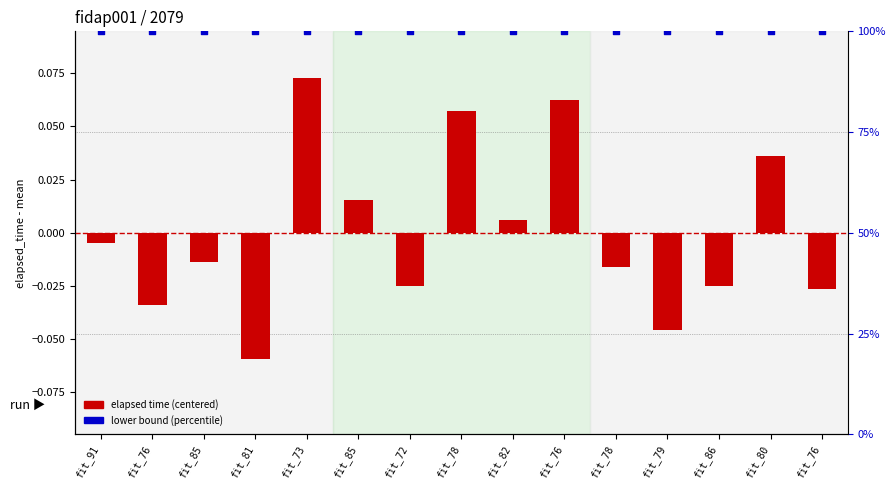

Which series contains the lowest Y value?

elapsed_time (centered)